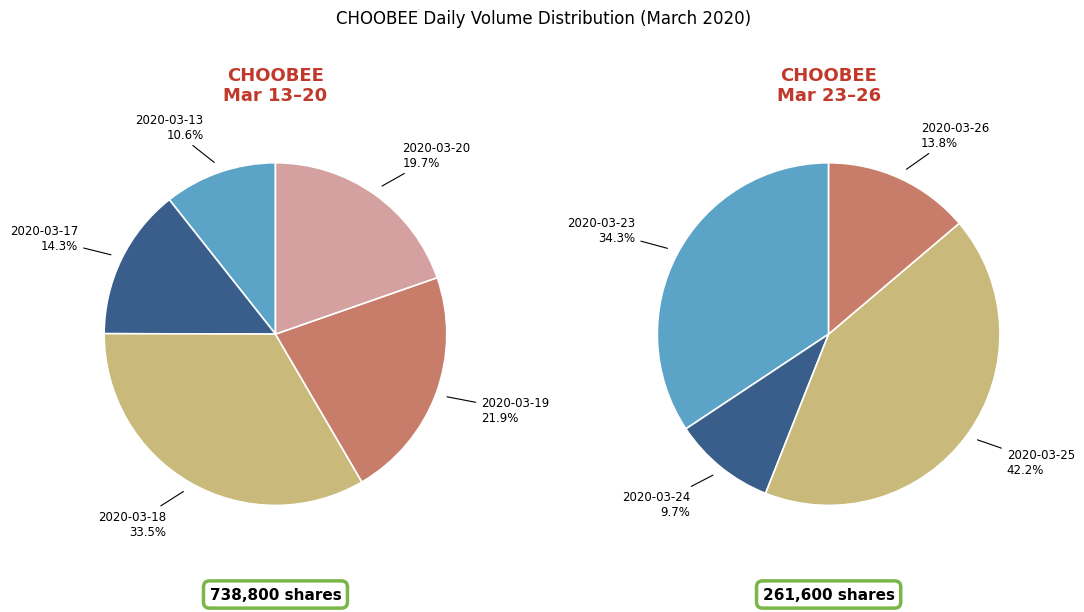

What portion of the pie excludes 2020-03-24?

97.5%